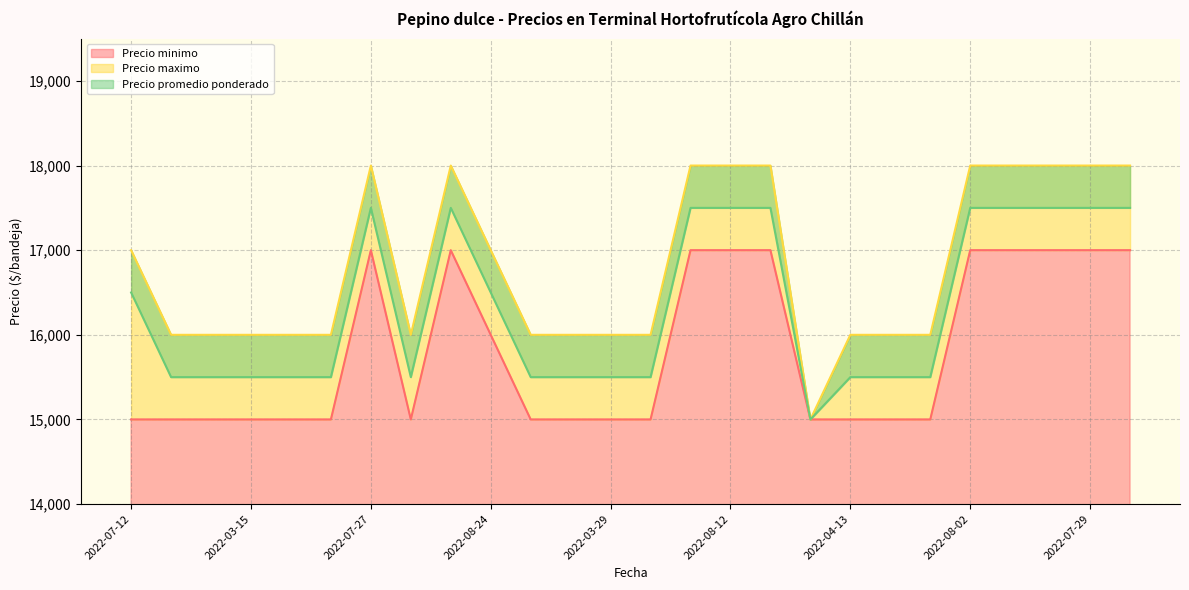

What is the difference between the second highest and minimum values in the Precio maximo series?

3000